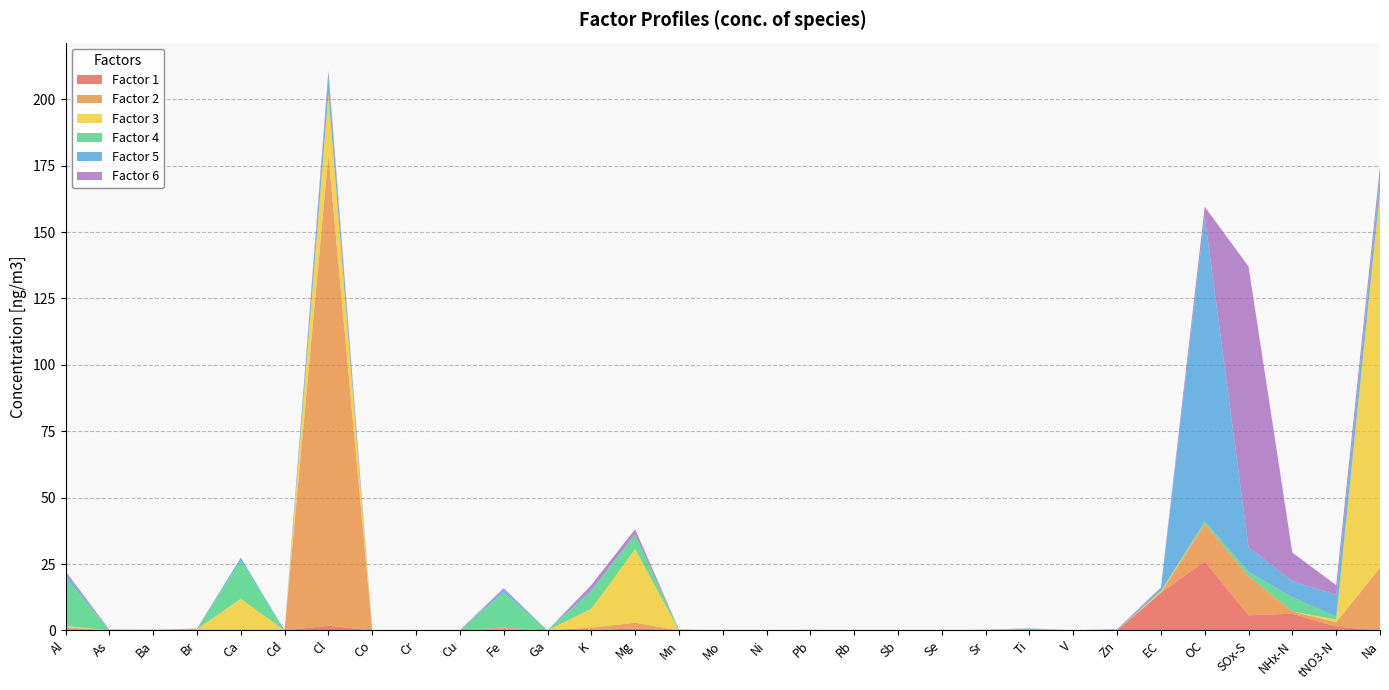

Reading left to right, what are all the values shown in this chart?

Factor 1: 0.2	0.0	0.0	0.1	0.0	0.0	1.8	0.0	0.0	0.0	0.3	0.0	0.2	0.7	0.0	0.0	0.0	0.0	0.0	0.0	0.0	0.0	0.0	0.0	0.0	14.2	26.0	5.7	6.3	1.4	0.0
Factor 2: 0.9	0.0	0.0	0.3	0.0	0.0	177.2	0.0	0.0	0.0	0.8	0.0	0.9	2.2	0.0	0.0	0.0	0.0	0.0	0.0	0.0	0.0	0.0	0.0	0.0	0.0	14.2	14.7	0.8	1.6	23.6
Factor 3: 0.5	0.0	0.0	0.1	11.9	0.0	23.0	0.0	0.0	0.0	0.0	0.0	7.1	27.8	0.0	0.0	0.0	0.0	0.0	0.0	0.0	0.2	0.0	0.0	0.0	0.5	0.0	0.0	0.0	1.1	141.8
Factor 4: 18.4	0.0	0.1	0.0	14.4	0.0	0.0	0.0	0.0	0.0	13.2	0.0	6.5	5.4	0.2	0.0	0.0	0.0	0.0	0.0	0.0	0.0	0.6	0.0	0.0	0.1	0.9	1.7	5.3	1.1	0.0
Factor 5: 1.4	0.0	0.0	0.0	1.1	0.0	6.7	0.0	0.1	0.0	1.0	0.0	0.7	0.0	0.0	0.0	0.0	0.0	0.0	0.0	0.0	0.0	0.1	0.0	0.1	1.0	114.7	9.2	6.1	8.2	5.7
Factor 6: 0.8	0.2	0.0	0.2	0.0	0.0	2.2	0.0	0.0	0.1	0.6	0.0	1.7	2.1	0.1	0.0	0.0	0.1	0.0	0.0	0.0	0.0	0.0	0.0	0.3	0.4	3.7	105.8	10.8	3.6	3.5